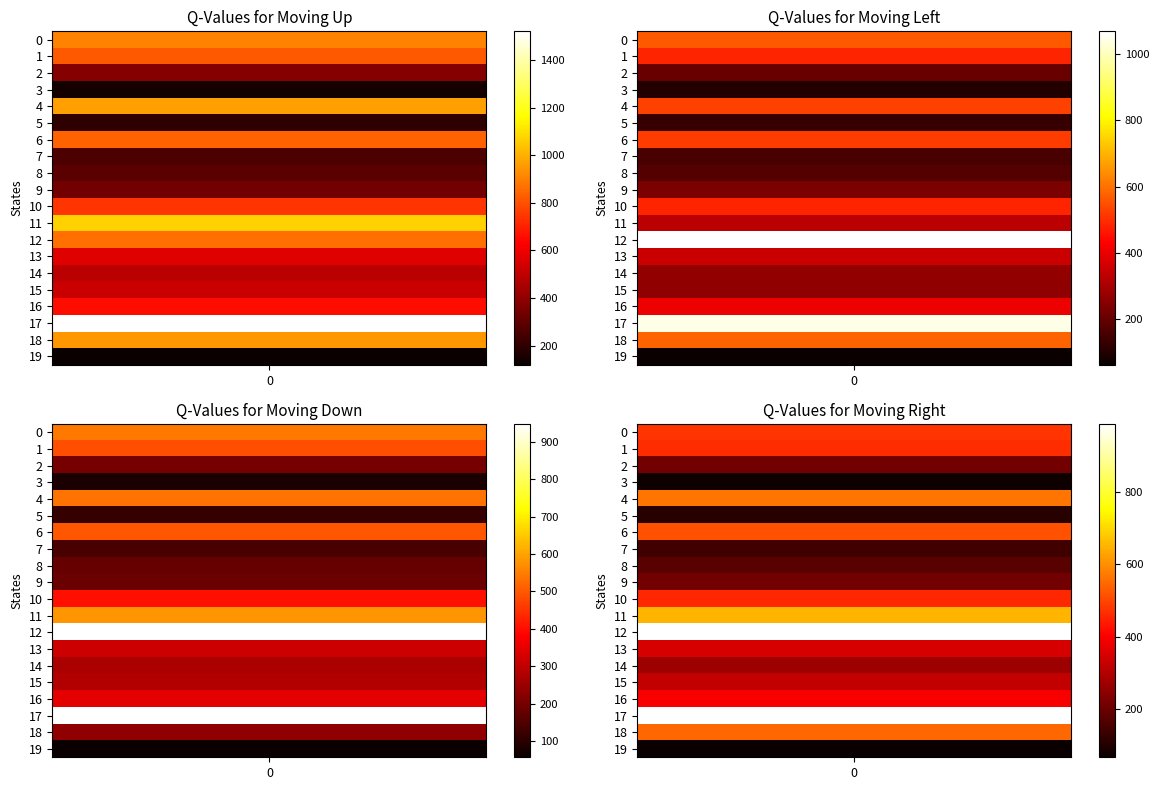

What is the sum of the Q-Values for Moving Up values at 3 and 5?

340